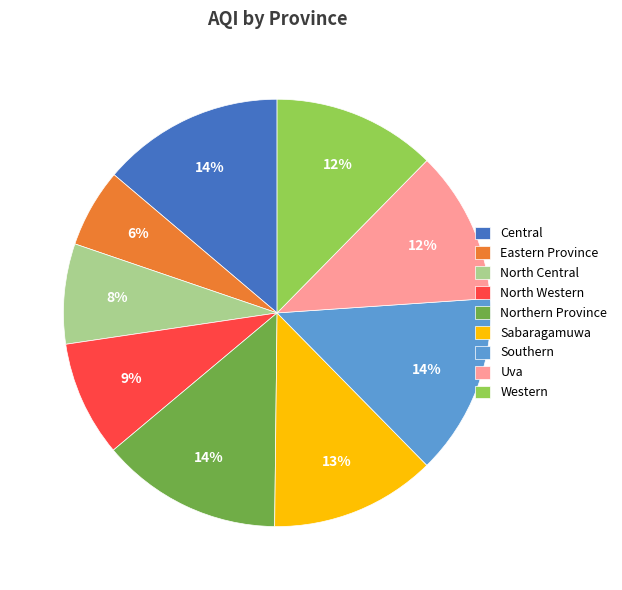

Do Uva and Eastern Province together represent more than half of the pie?

No